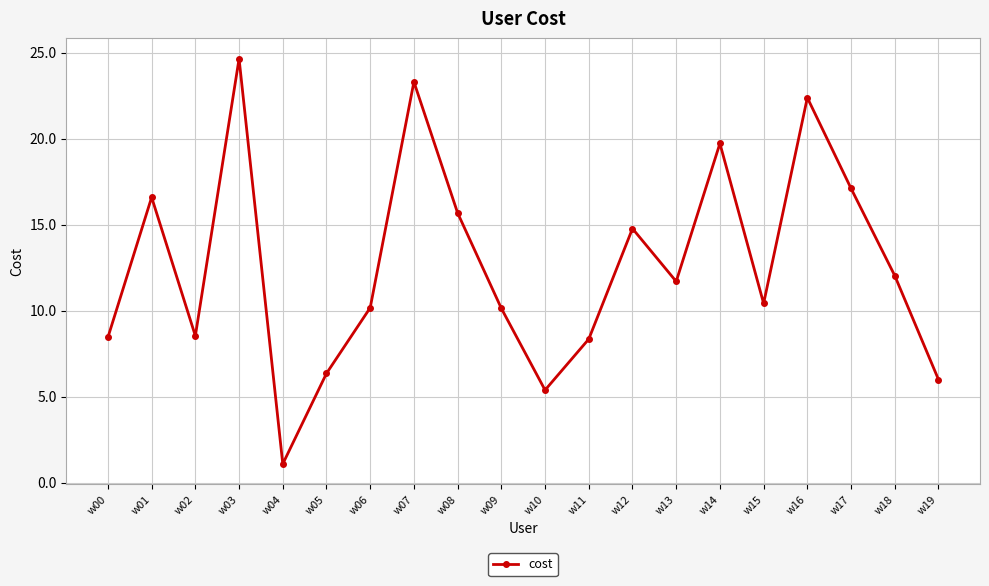

Where is the data nearest to the value 12?

w18